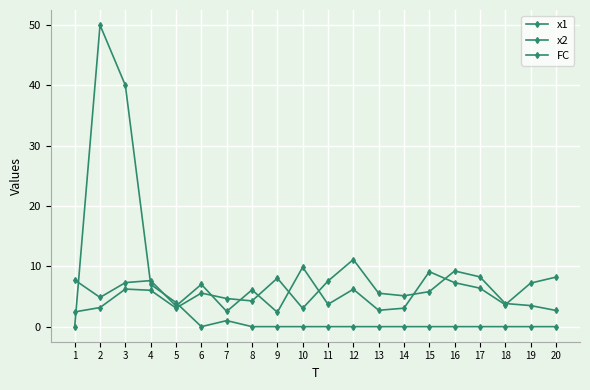

The value of FC at 1 is 26.9. True or false?

False